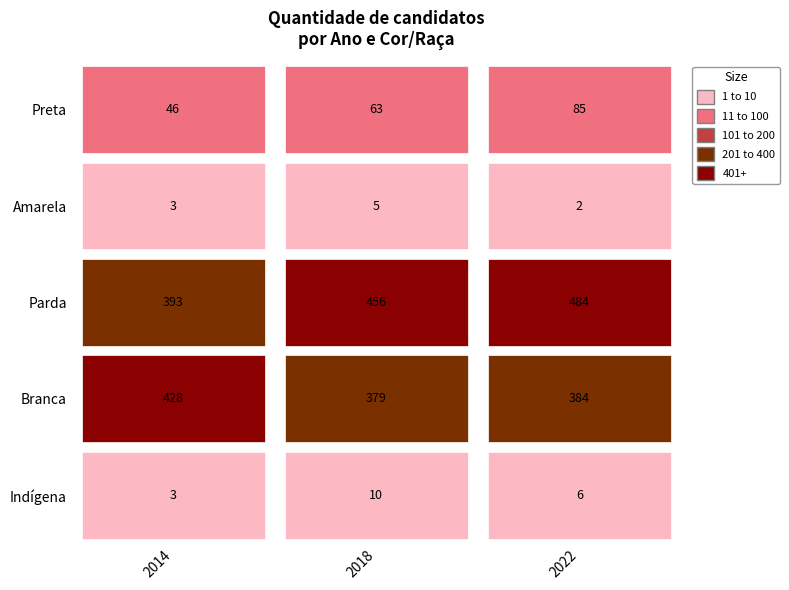

Which label corresponds to the smallest value in the chart?

2022